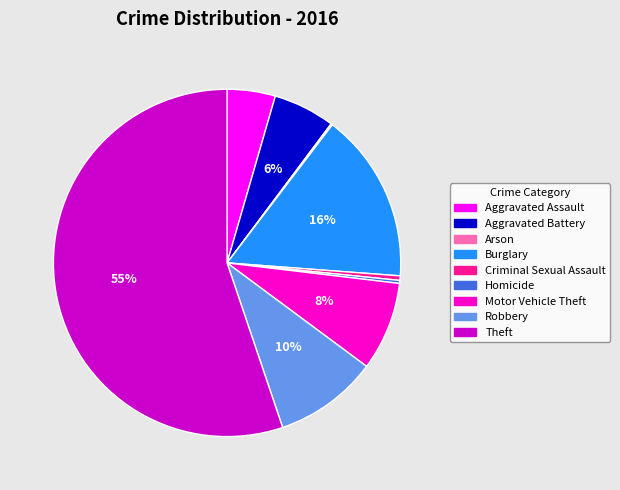

What percentage is the Aggravated Battery slice, to the nearest percent?

6%